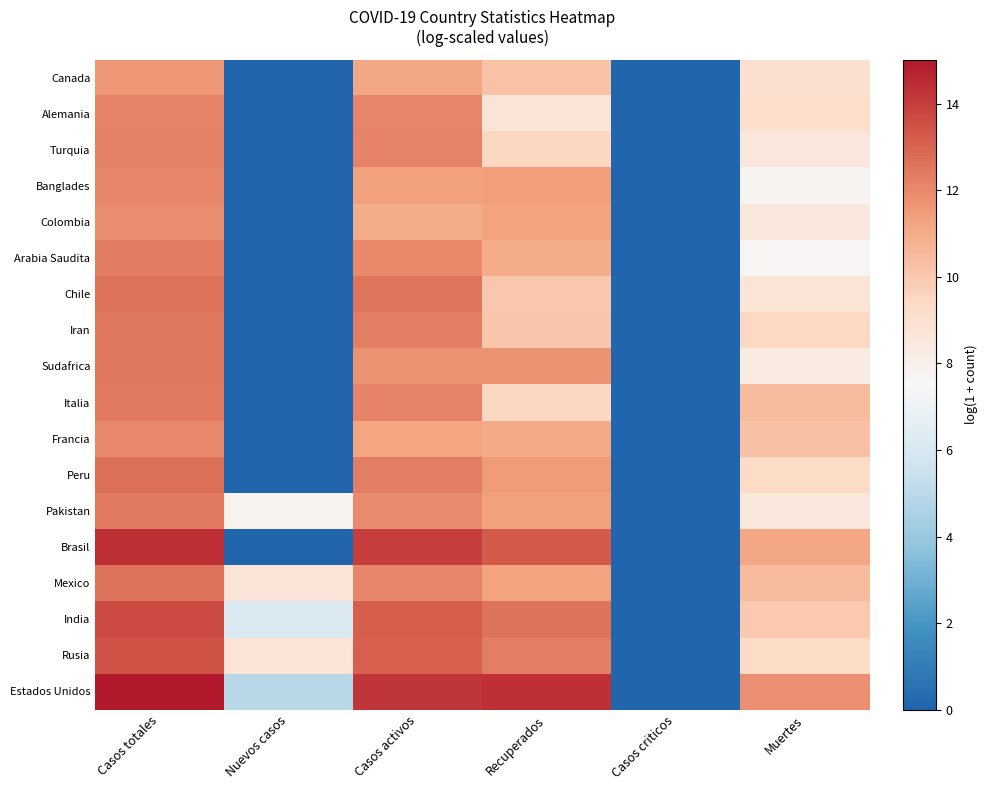

Count the number of categories in the chart.

6